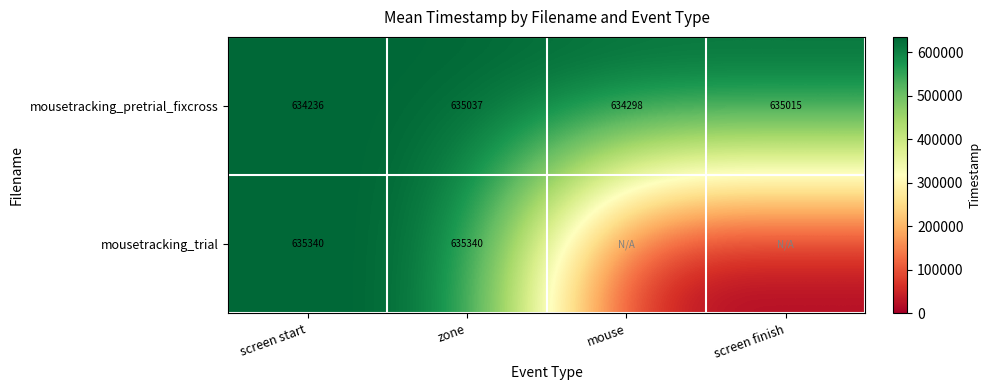

At how many categories does at least one series exceed 117637?

4